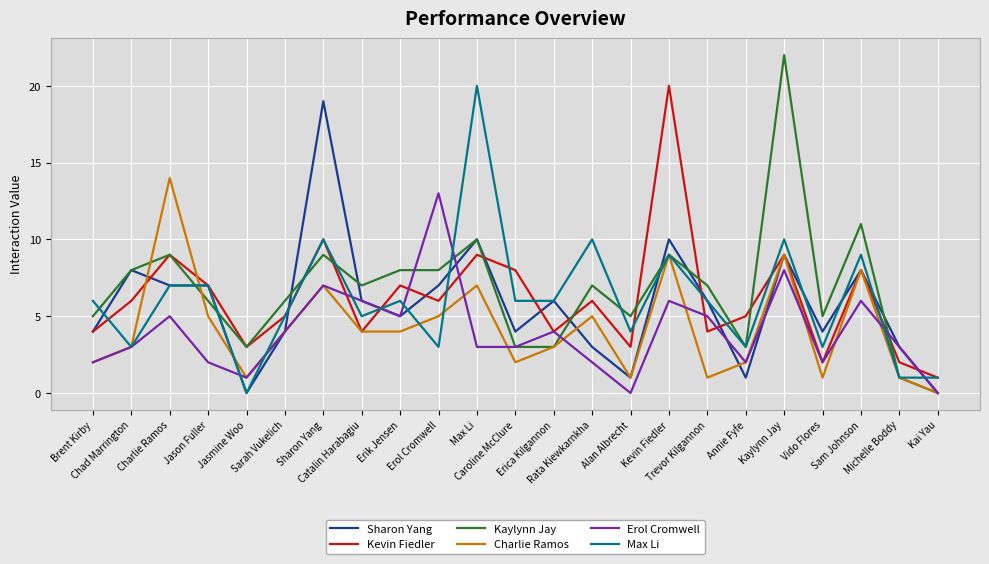

What is the greatest value displayed?

22